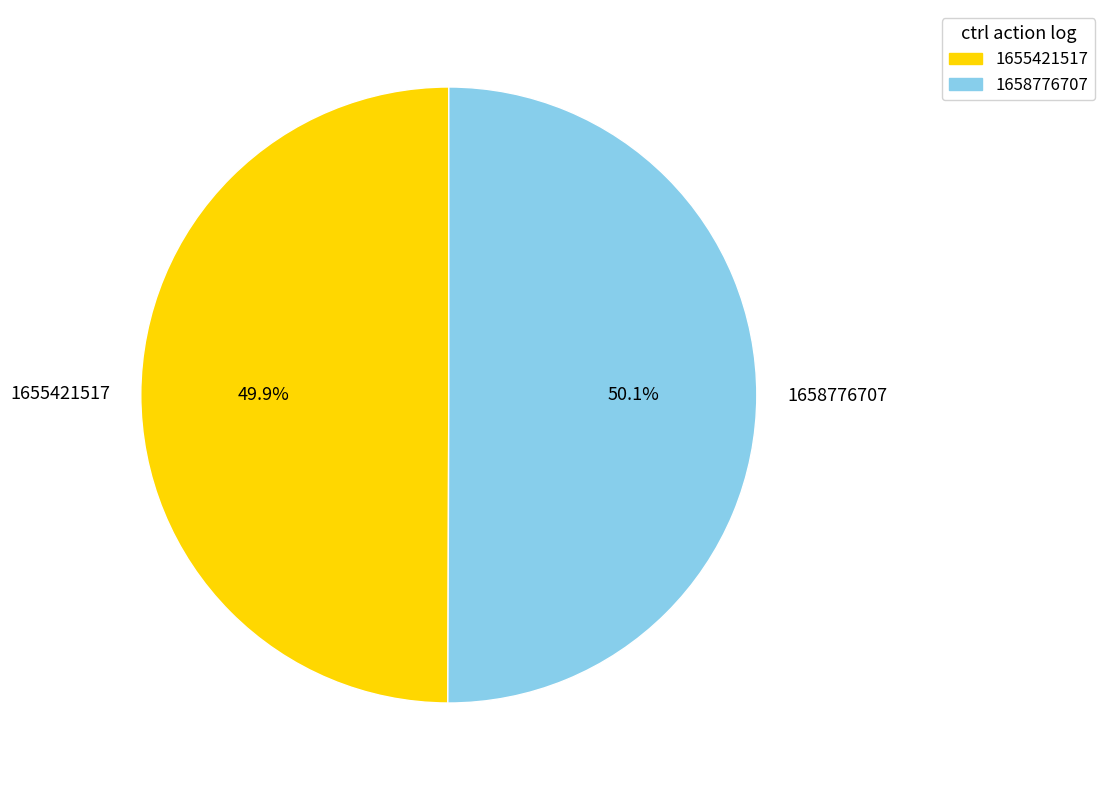

Is there a majority slice in this chart?

Yes